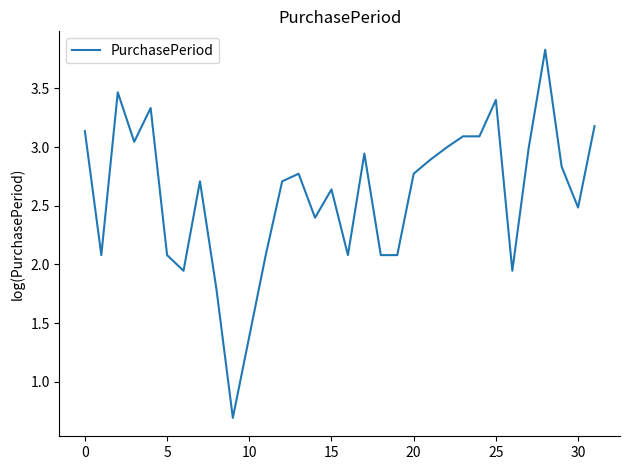

How many values exceed 2?

27